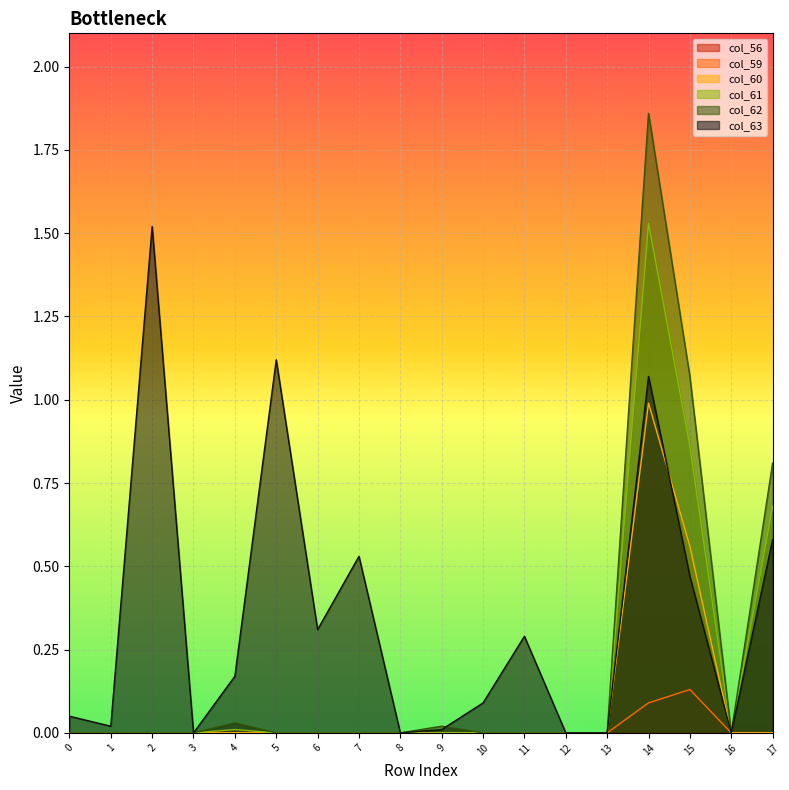

True or false: col_61 and col_62 cross at least once.

False